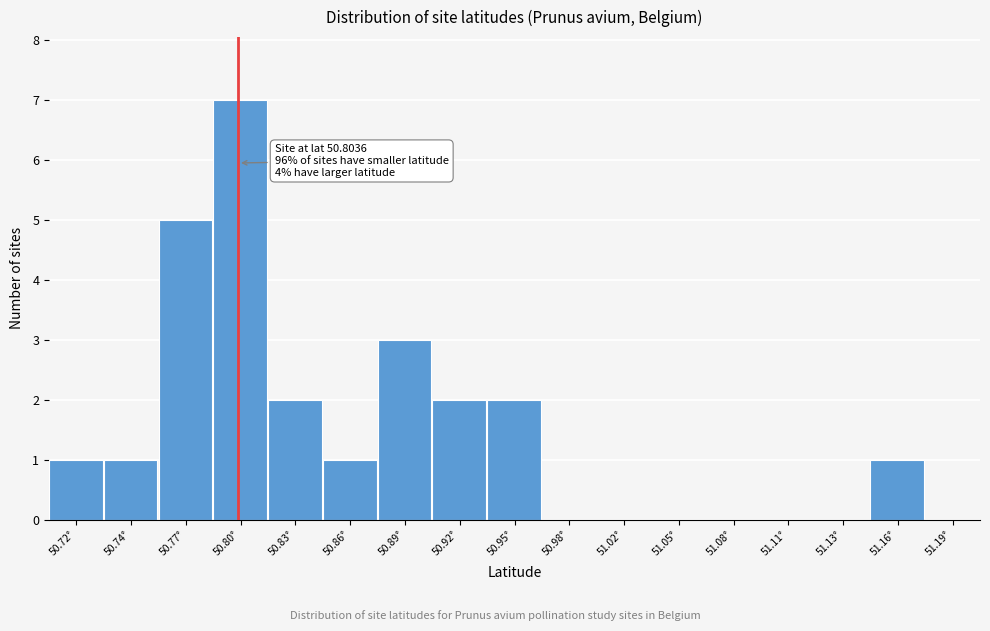

Which range on the x-axis has the tallest bar?

50.79 to 50.82